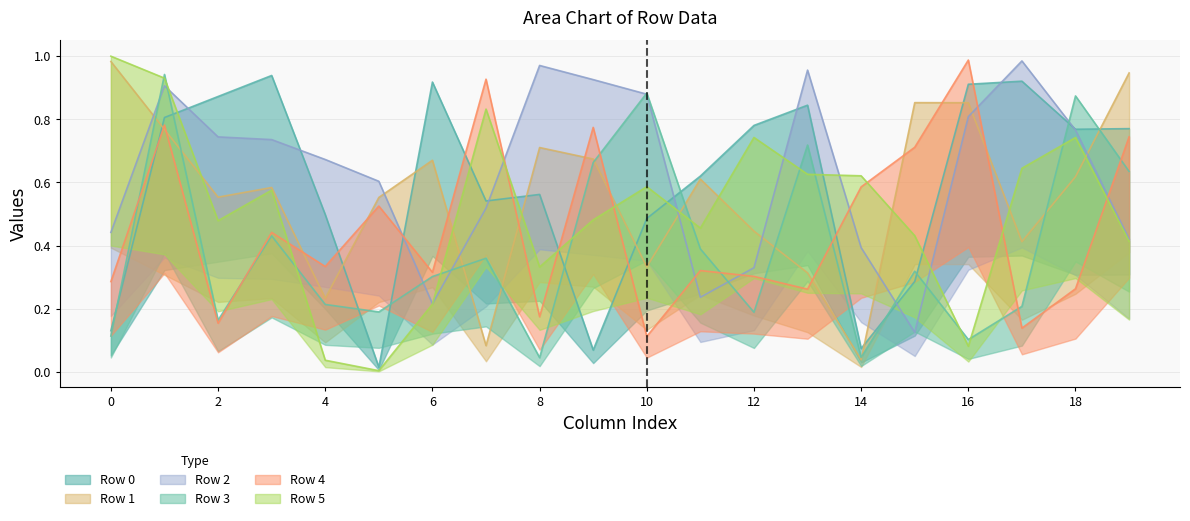

Which series ends up on top after the final intersection of Row 2 and Row 1?

Row 1